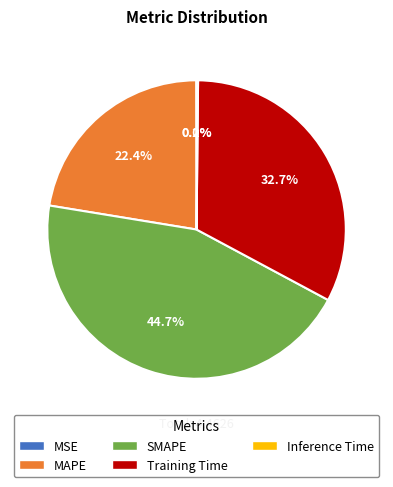

Does any single category account for the majority?

No